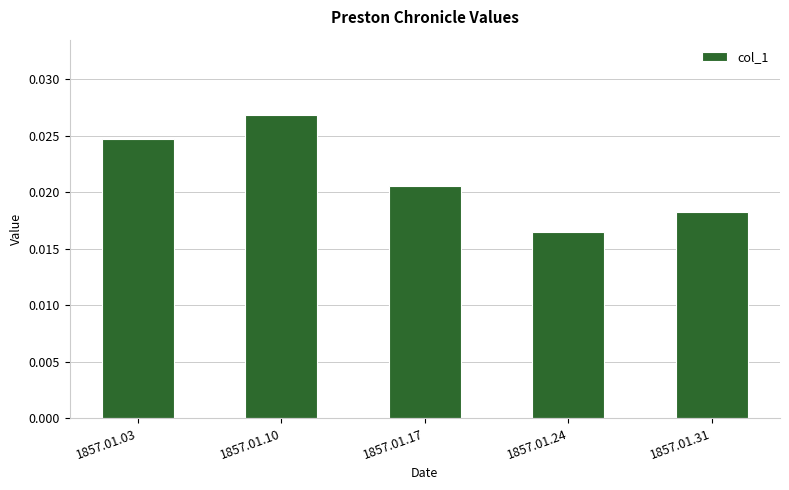

Rank the categories by value from highest to lowest.

1857.01.10, 1857.01.03, 1857.01.17, 1857.01.31, 1857.01.24